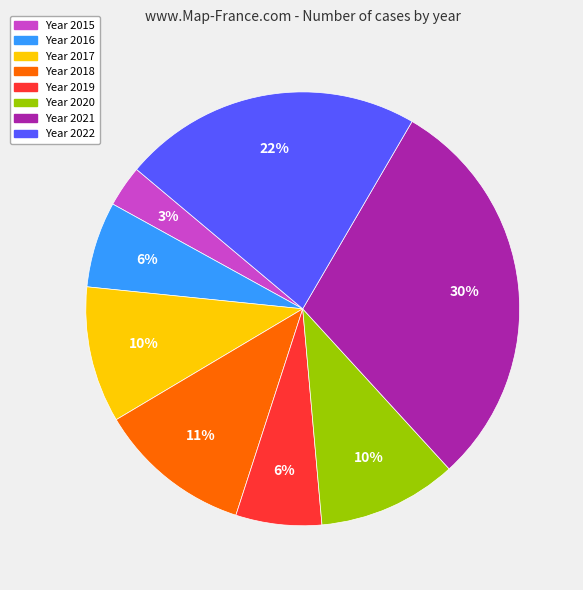

Is there any slice that represents more than half of the pie?

No